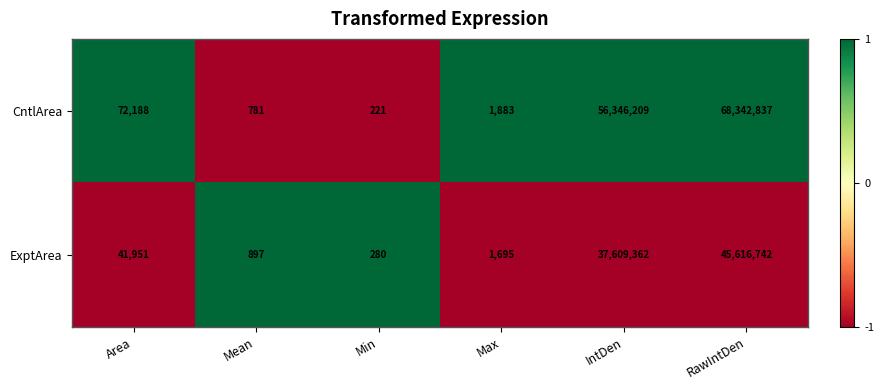

What is the difference between the maximum and minimum values in the CntlArea series?

68342616